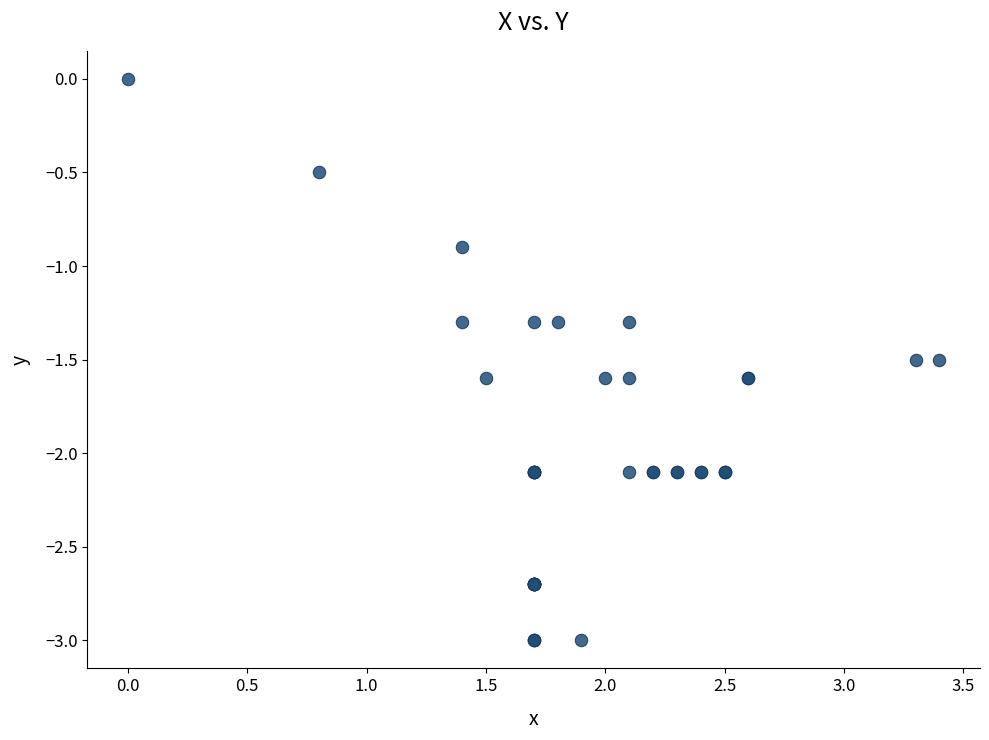

What Y value in the scatter plot is closest to -1?

-0.9